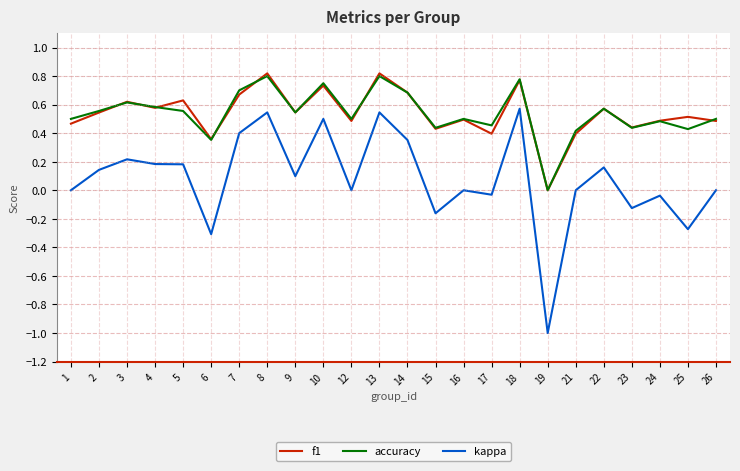

Which series changed the most between 10 and 13?

f1